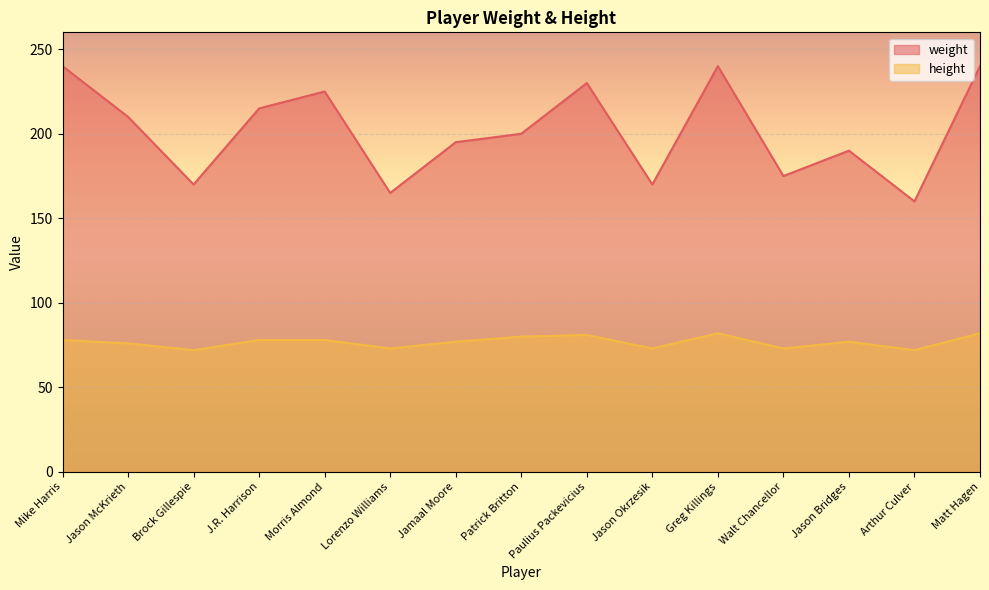

At which label does weight reach its peak?

Mike Harris